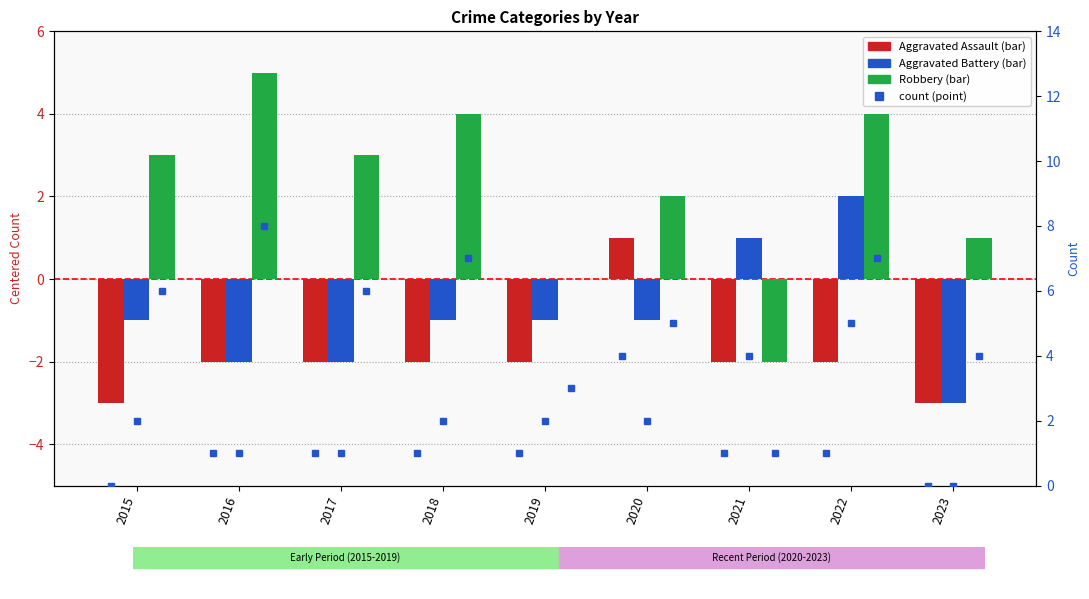

List the labels in order of Robbery value, smallest first.

2021, 2019, 2023, 2020, 2015, 2017, 2018, 2022, 2016